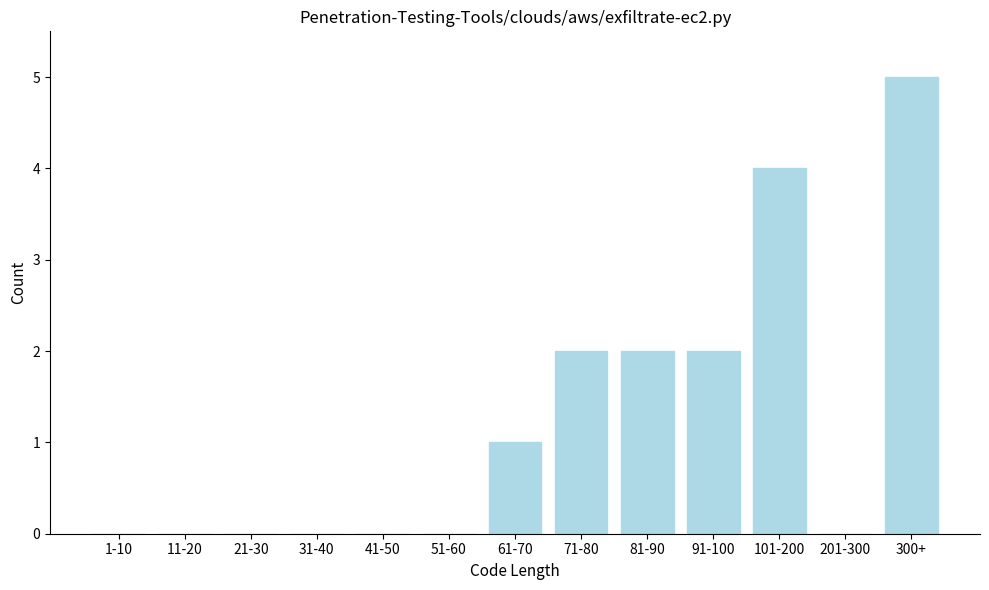

Reading left to right, list all the values displayed in this chart.

1-10=0	11-20=0	21-30=0	31-40=0	41-50=0	51-60=0	61-70=1	71-80=2	81-90=2	91-100=2	101-200=4	201-300=0	300+=5